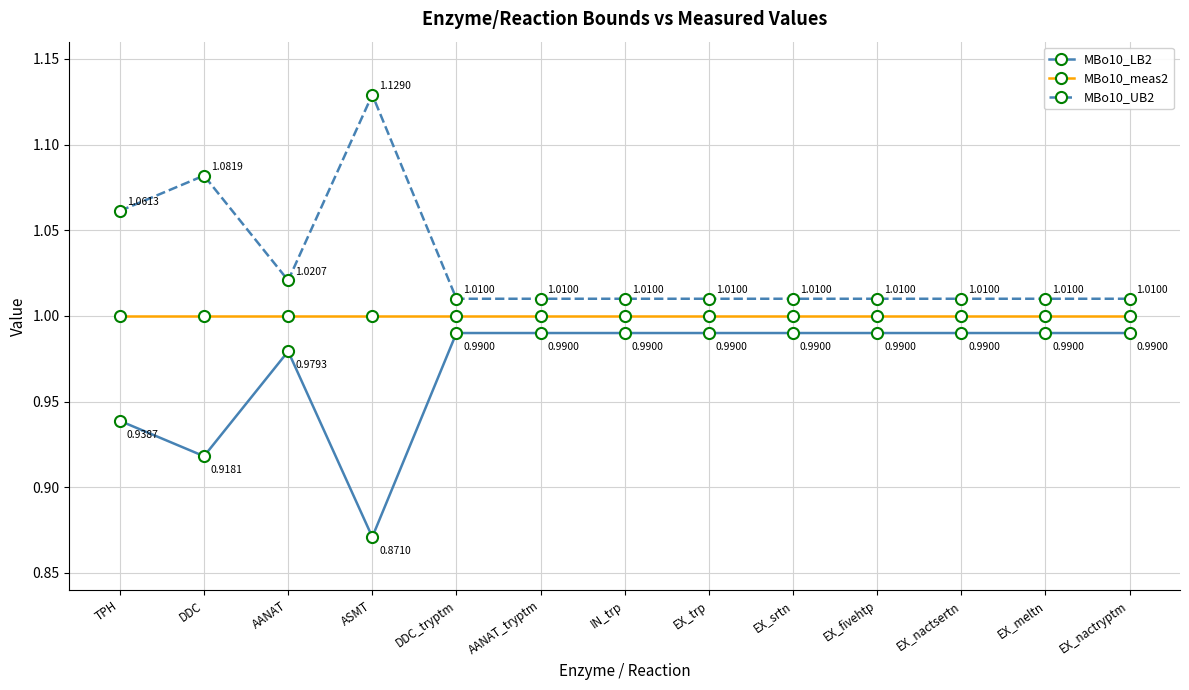

What is the sum of all MBo10_meas2 values?

13.0